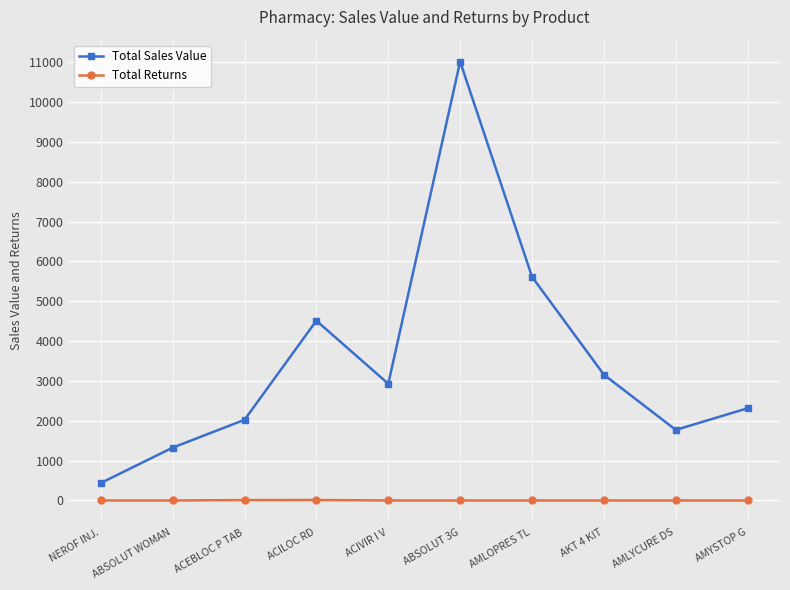

What is the label of the 2nd point from the right?

AMLYCURE DS